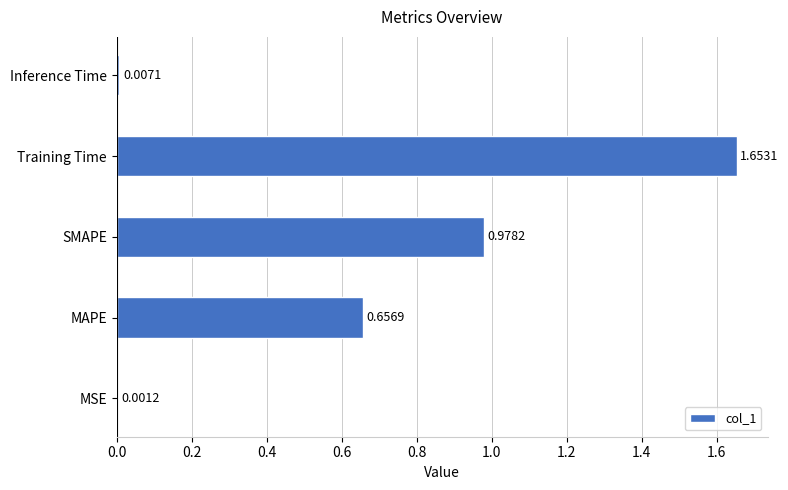

Which has a higher value, MAPE or Training Time?

Training Time